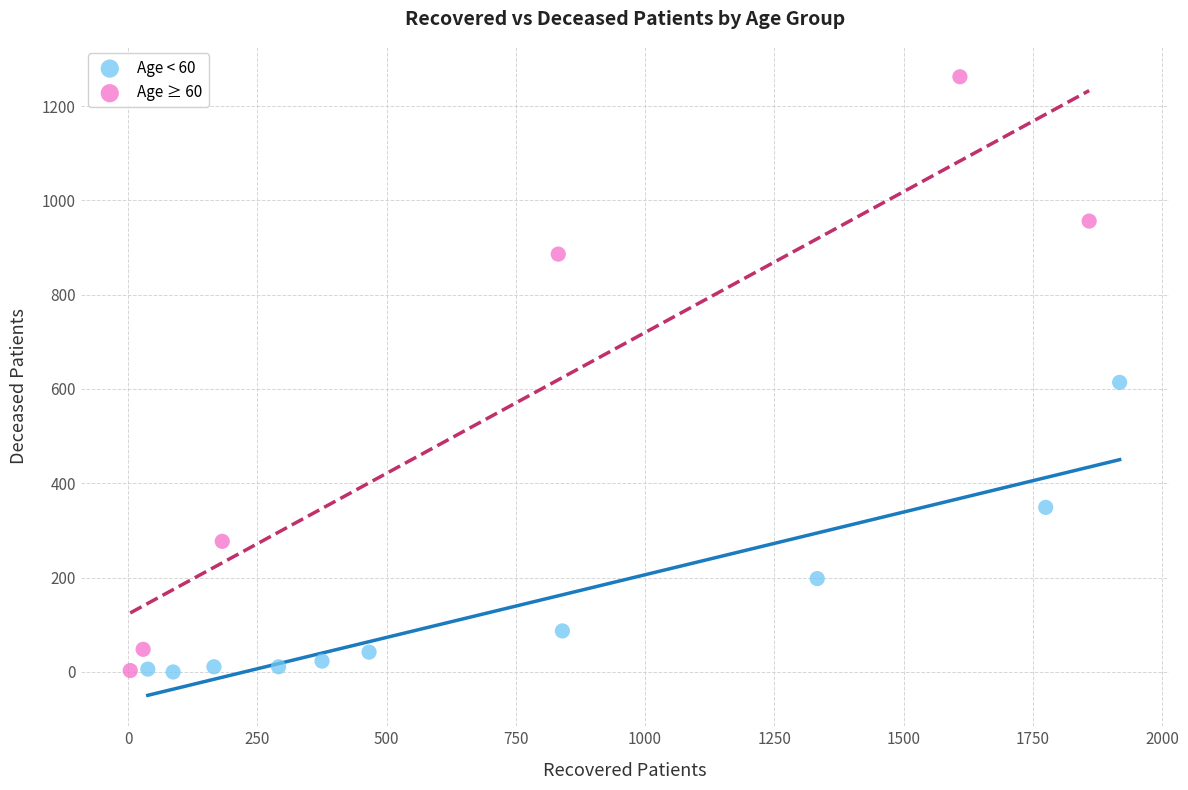

Which series has the largest Y range (max minus min)?

Age ≥ 60